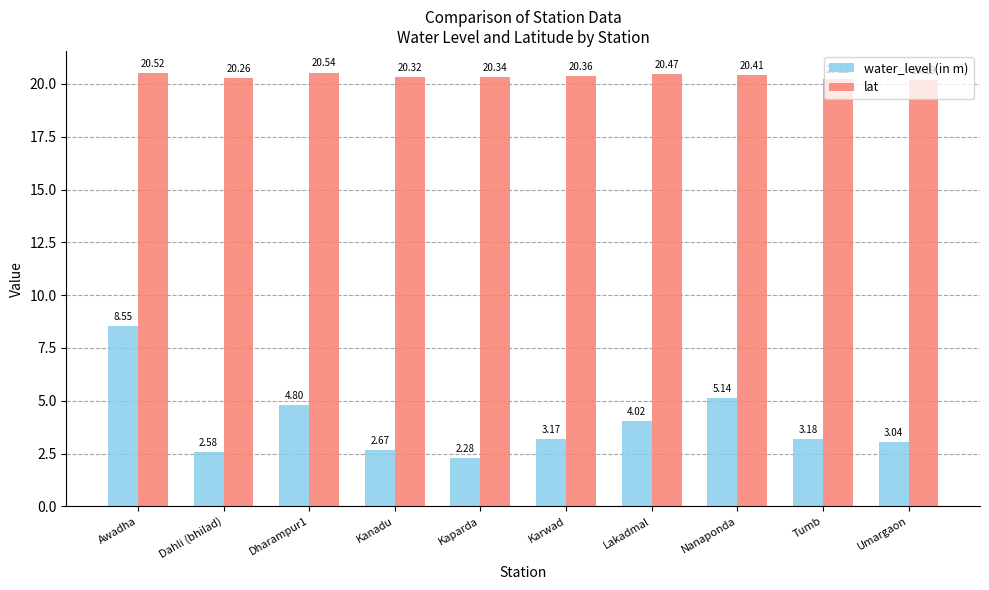

What is the total value across all series at Lakadmal?

24.5